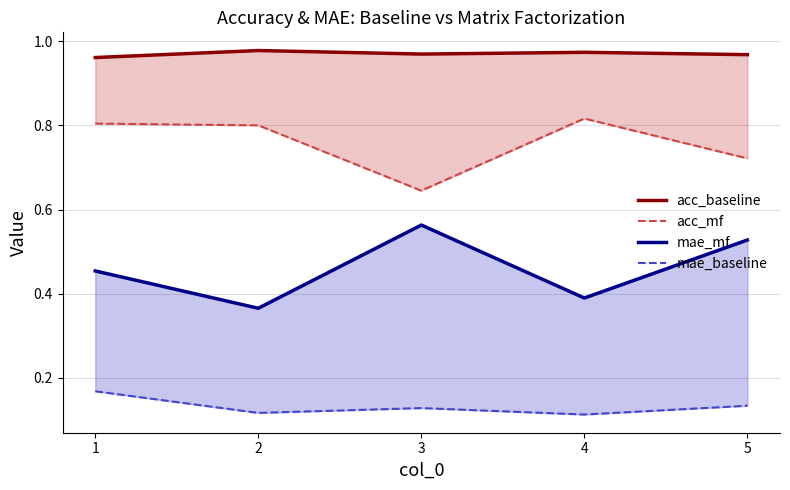

What is the sum of all acc_baseline values?

4.8